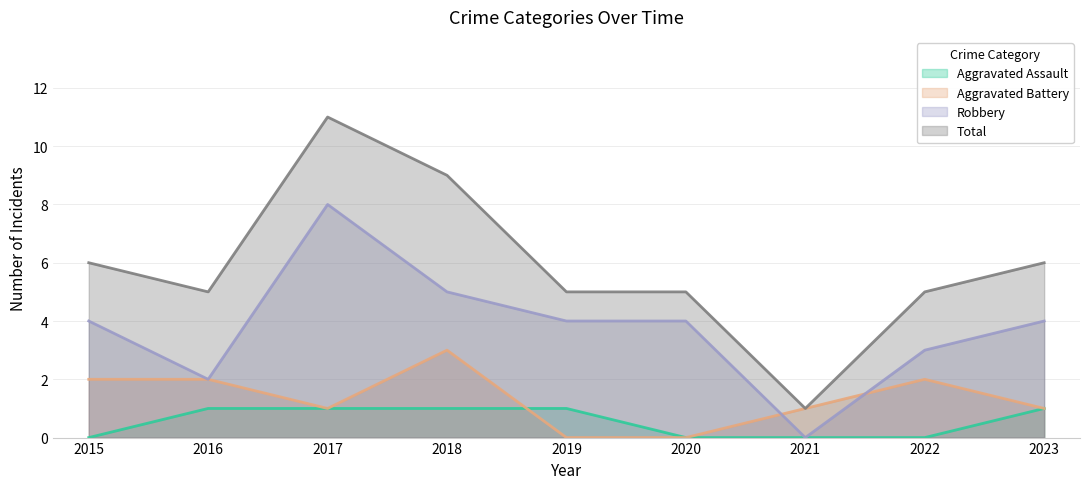

Where is Aggravated Battery nearest to the value 1?

2017